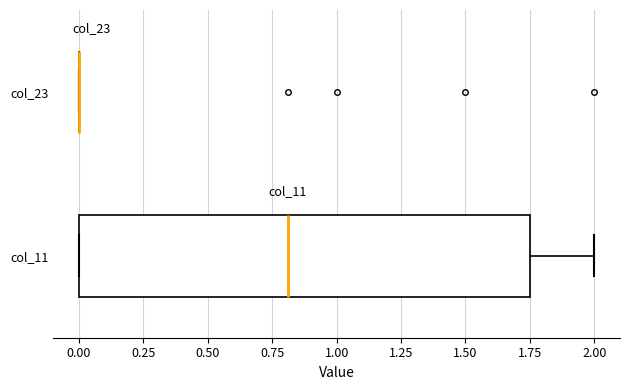

Reading bottom to top, read every box against the x-axis: the position of its median line, the range the box covers, and the ends of its whiskers. The values are not printed on the chart, so give them approximately, as read against the axis.

col_11: median 0.80, box 0.00 to 1.75, whiskers 0.00 to 2.00
col_23: box collapsed to a line at 0.00, whiskers 0.00 to 0.00